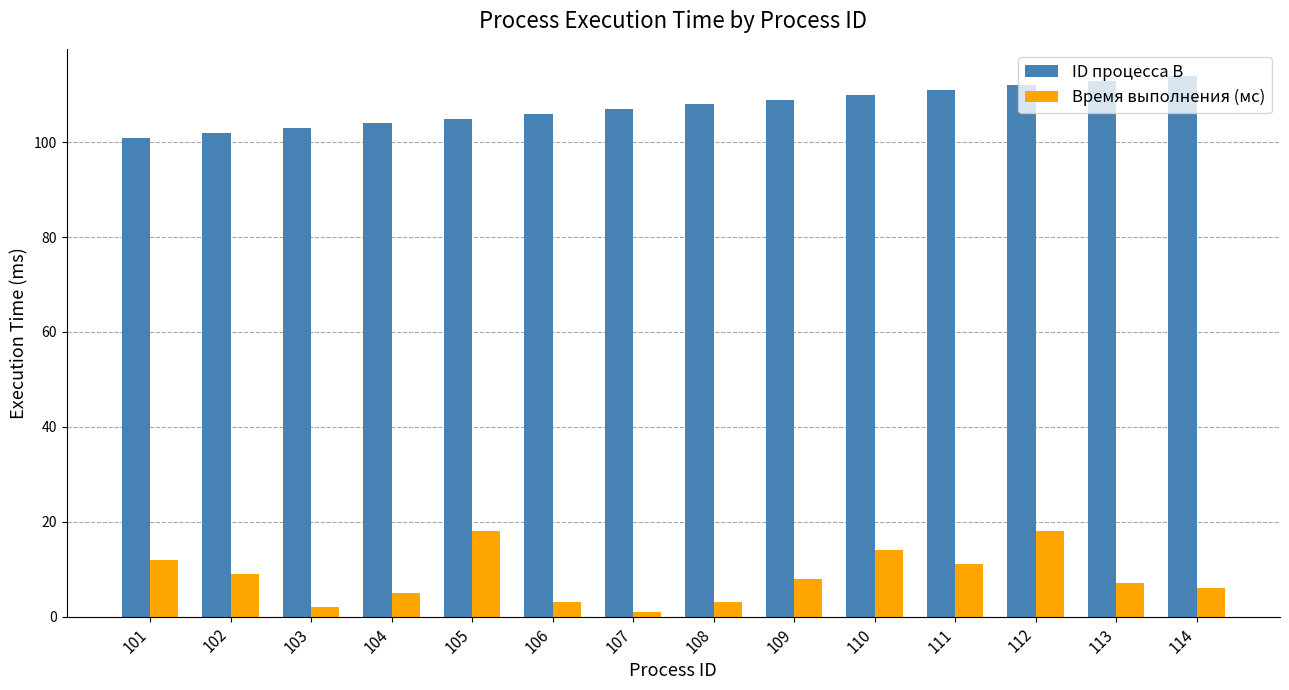

Rank the series by their maximum value, from highest to lowest.

ID процесса B, Время выполнения (мс)